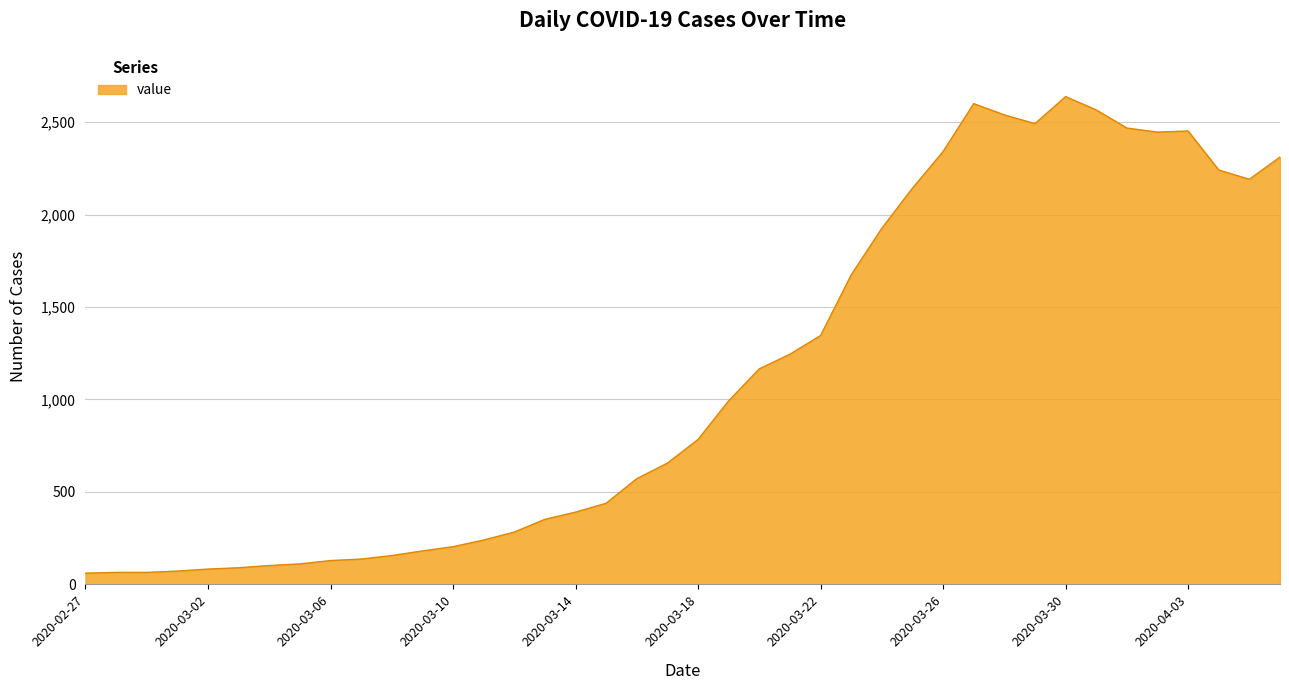

What is the maximum value shown in the chart?

2638